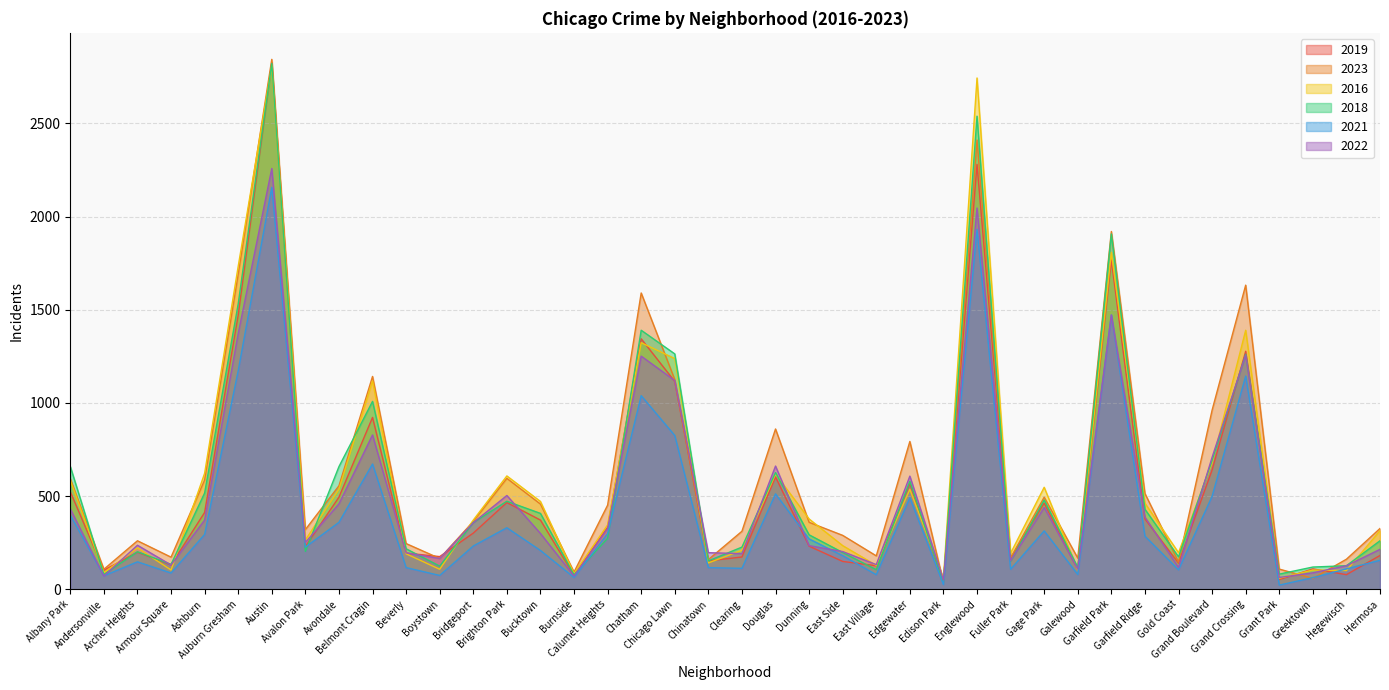

Is it true that 2021 equals 183 at Fuller Park?

False